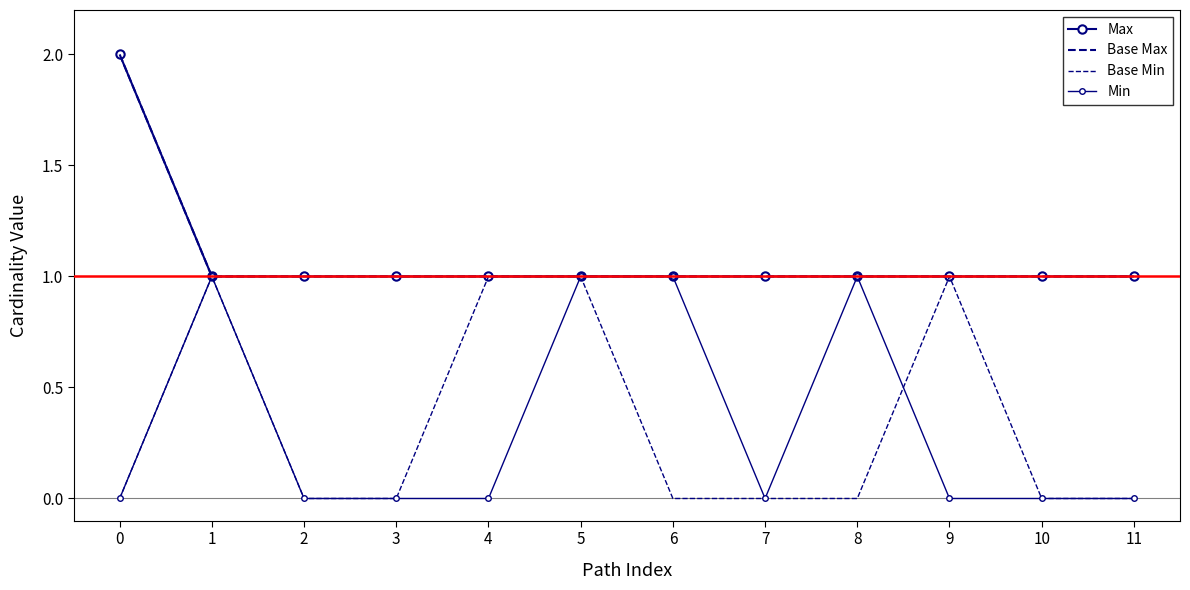

Reading left to right, transcribe all the data shown in this chart.

Max: 0=2	1=1	2=1	3=1	4=1	5=1	6=1	7=1	8=1	9=1	10=1	11=1
Base Max: 0=2	1=1	2=1	3=1	4=1	5=1	6=1	7=1	8=1	9=1	10=1	11=1
Base Min: 0=0	1=1	2=0	3=0	4=1	5=1	6=0	7=0	8=0	9=1	10=0	11=0
Min: 0=0	1=1	2=0	3=0	4=0	5=1	6=1	7=0	8=1	9=0	10=0	11=0